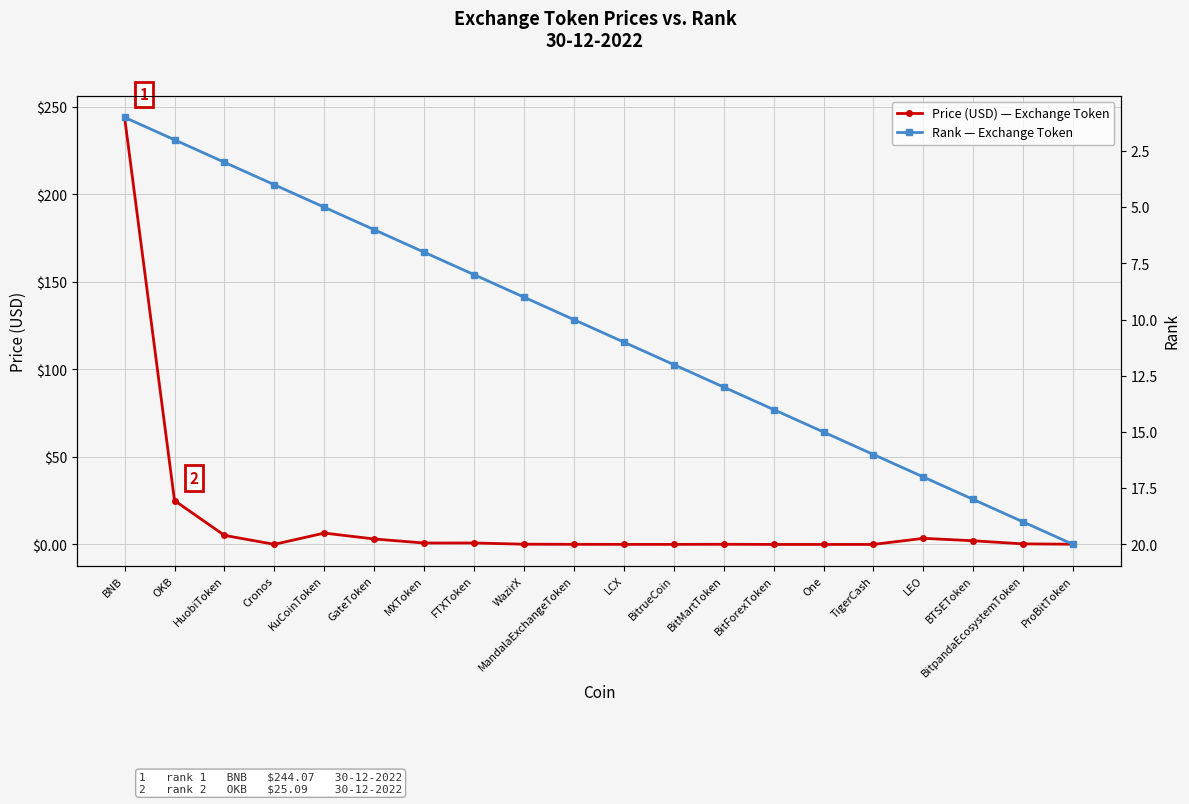

At which label does Price (USD) — Exchange Token reach its peak?

BNB